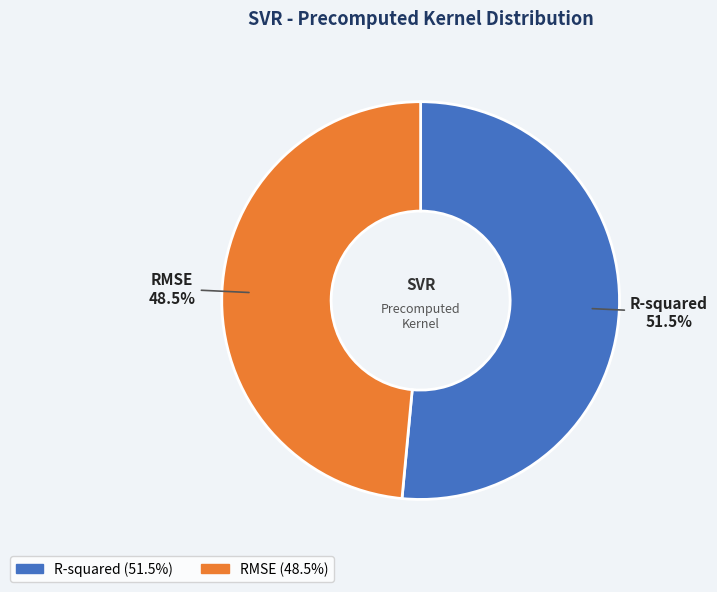

Does RMSE represent more than half of the total?

No